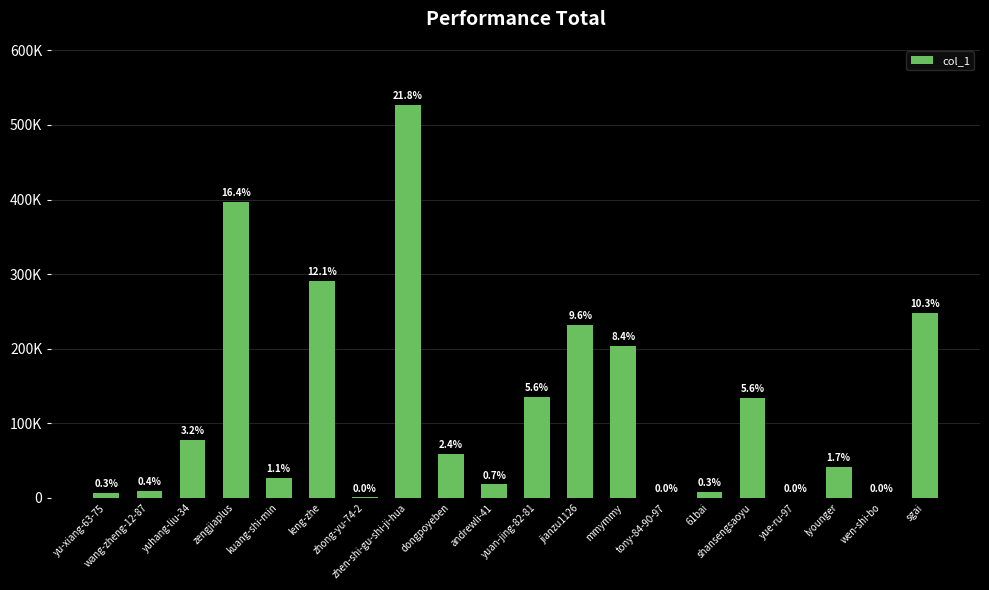

What is the label of the 15th bar from the left?

61bai